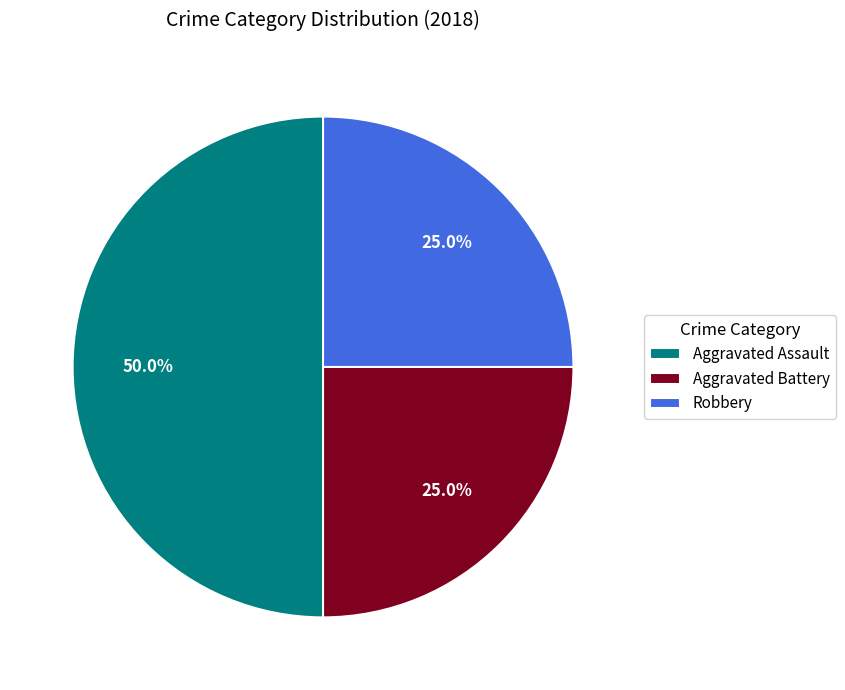

The Aggravated Battery slice represents 25% of the pie. True or false?

True